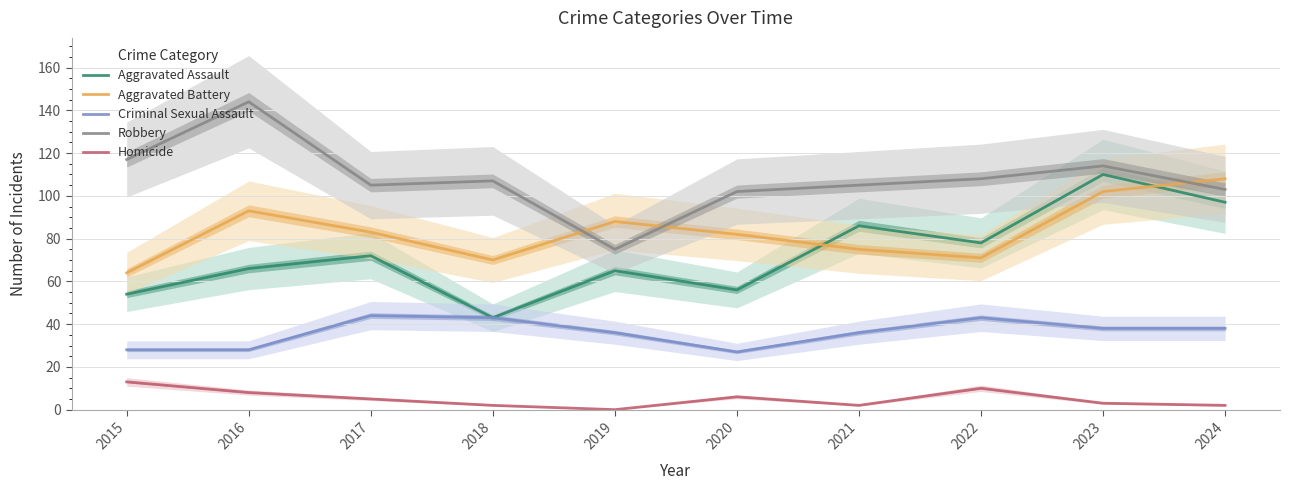

Which series changed the most between 2020 and 2021?

Aggravated Assault